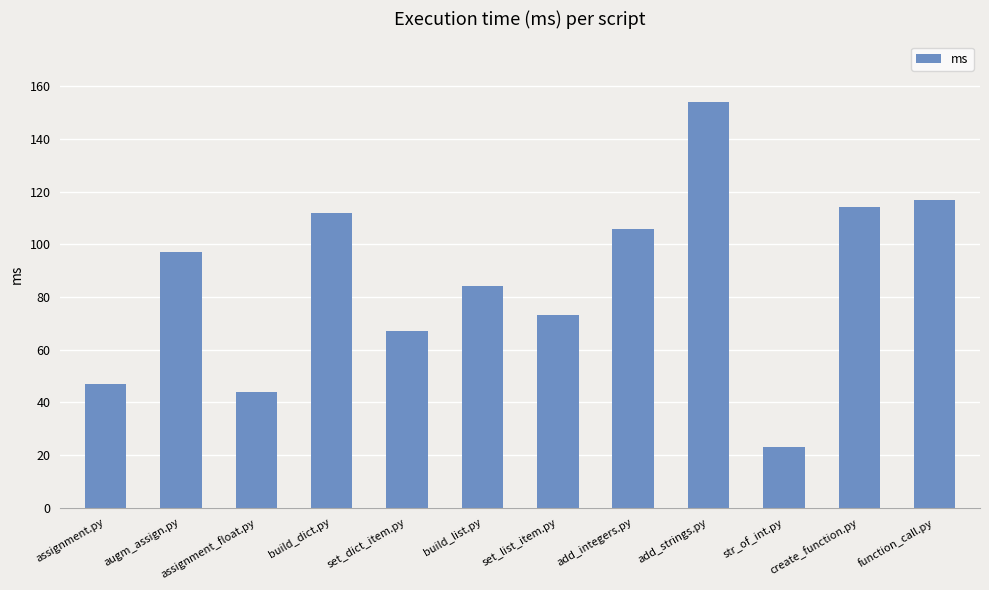

Rank the categories by value from highest to lowest.

add_strings.py, function_call.py, create_function.py, build_dict.py, add_integers.py, augm_assign.py, build_list.py, set_list_item.py, set_dict_item.py, assignment.py, assignment_float.py, str_of_int.py